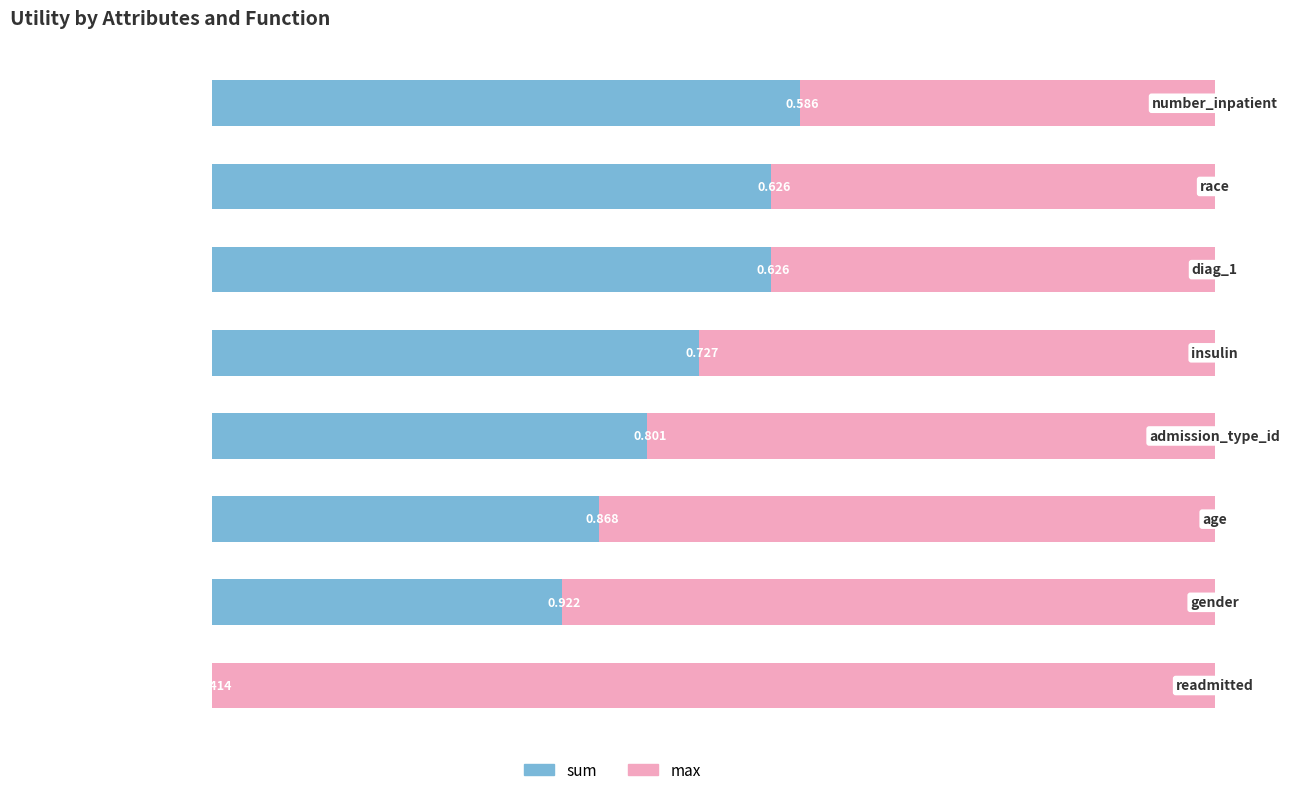

Is the value of max at 5 greater than the value of sum at 3?

Yes